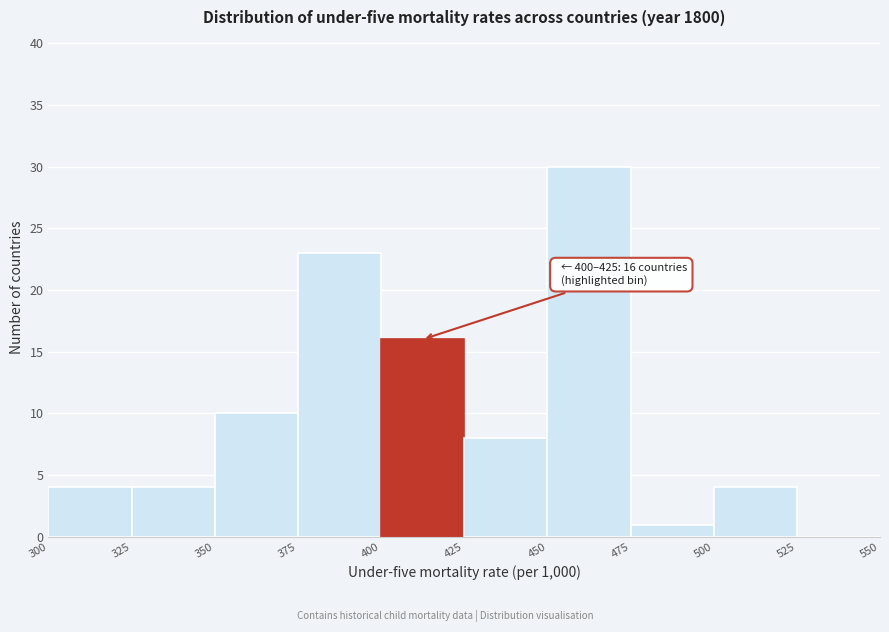

Over which range of the x-axis is the bar tallest?

450 to 475